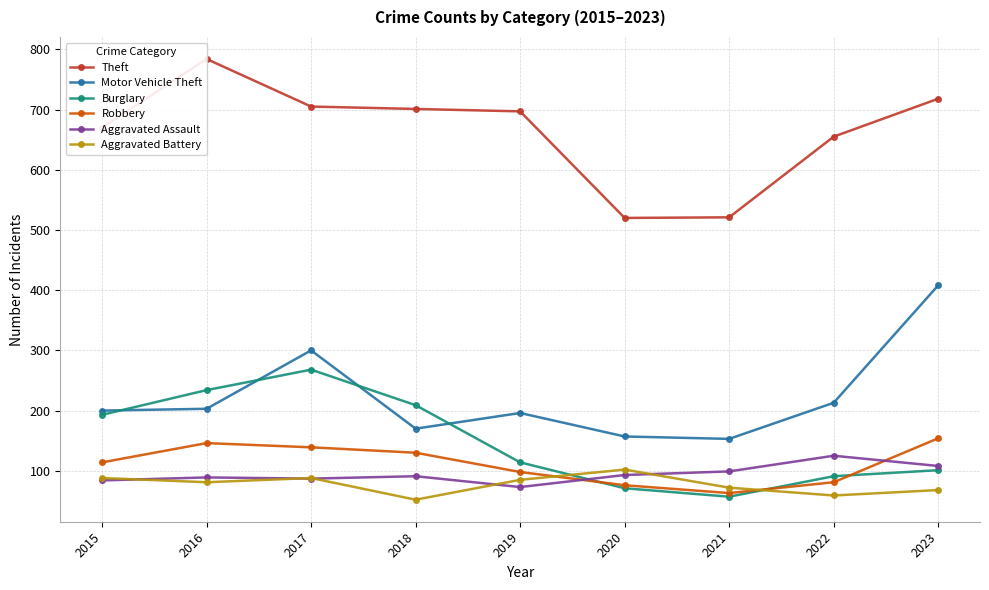

Reading left to right, what are all the values shown in this chart?

Theft: 2015=670	2016=784	2017=705	2018=701	2019=697	2020=520	2021=521	2022=655	2023=718
Motor Vehicle Theft: 2015=200	2016=203	2017=300	2018=170	2019=196	2020=157	2021=153	2022=213	2023=408
Burglary: 2015=193	2016=234	2017=268	2018=209	2019=114	2020=71	2021=57	2022=91	2023=101
Robbery: 2015=114	2016=146	2017=139	2018=130	2019=98	2020=76	2021=63	2022=81	2023=154
Aggravated Assault: 2015=84	2016=89	2017=87	2018=91	2019=73	2020=93	2021=99	2022=125	2023=108
Aggravated Battery: 2015=88	2016=81	2017=88	2018=52	2019=85	2020=102	2021=72	2022=59	2023=68